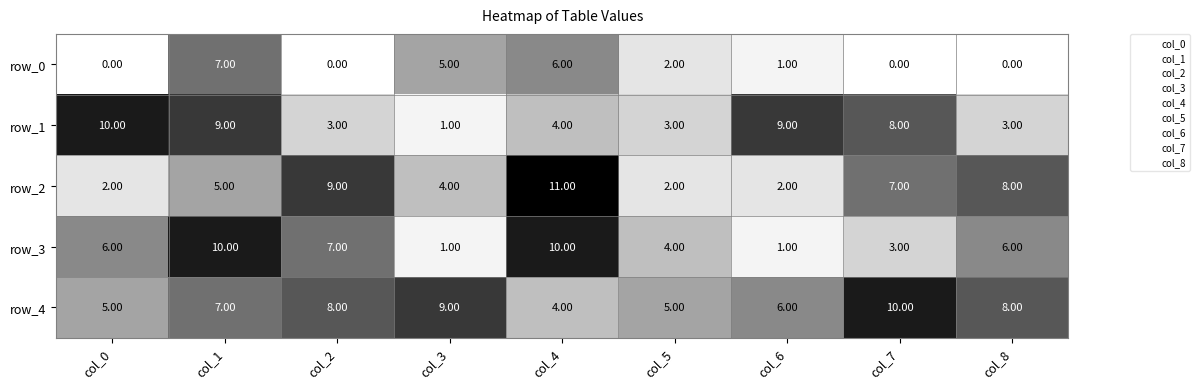

At which label does row_0 reach its peak?

col_1